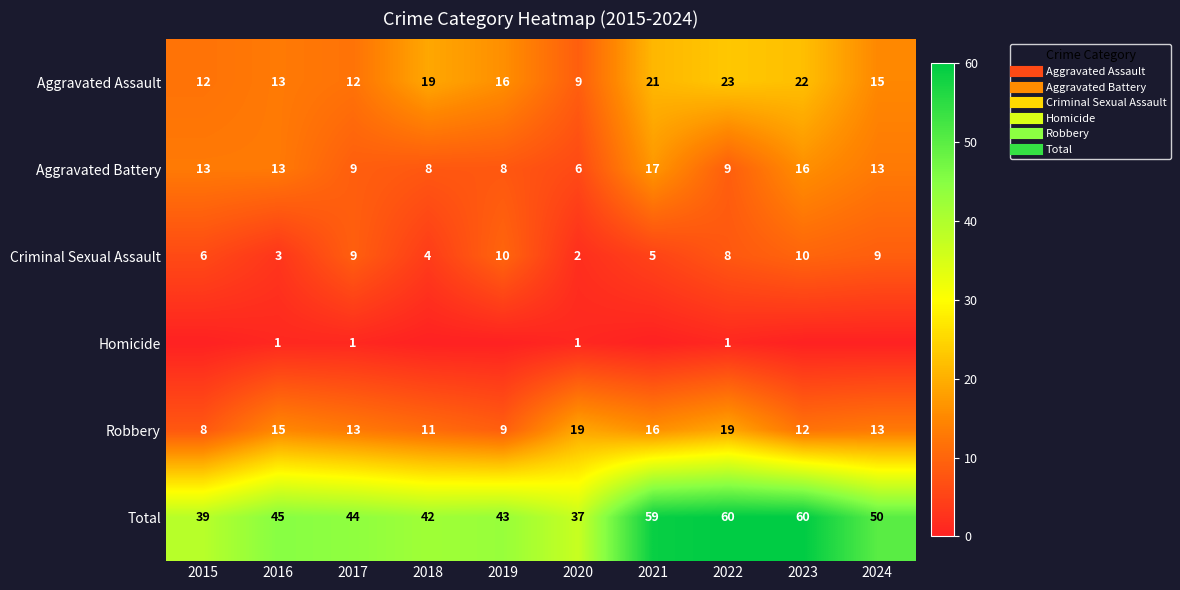

What is the highest value of the Robbery series?

19